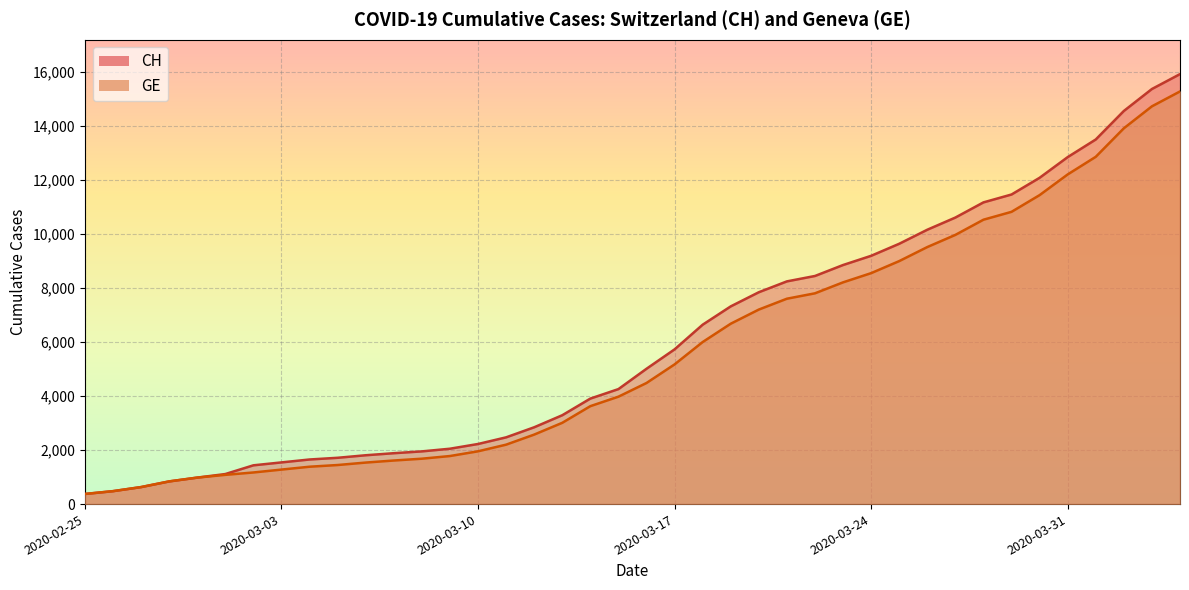

What is the total value across all series at 2020-03-23?

17068